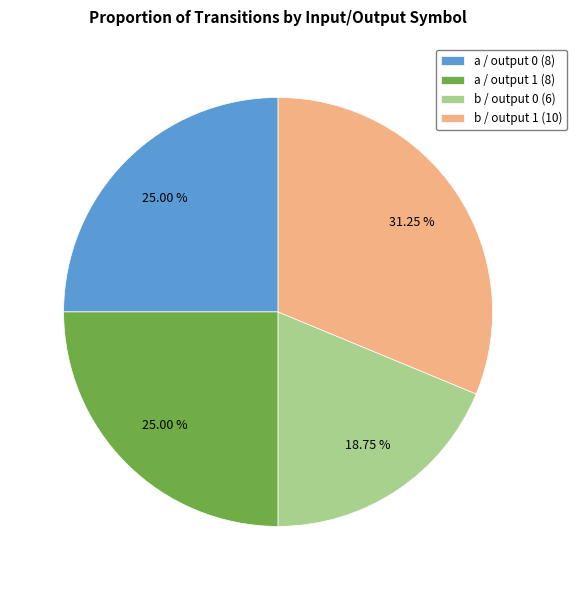

What is the smallest slice in the pie chart?

b / output 0 (6)